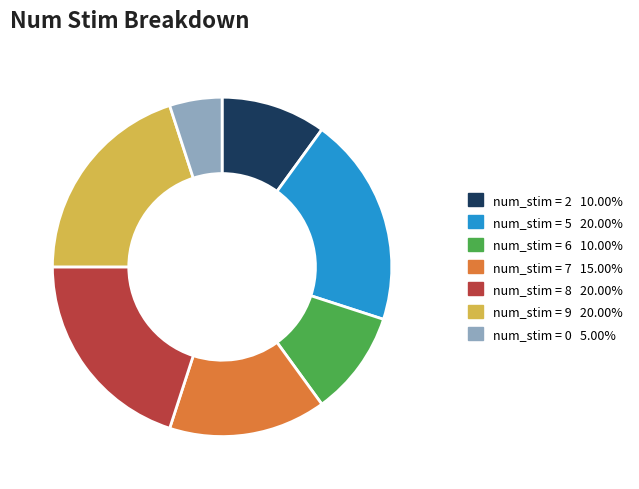

Is the sum of num_stim = 2 10.00% and num_stim = 6 10.00% greater than half?

No